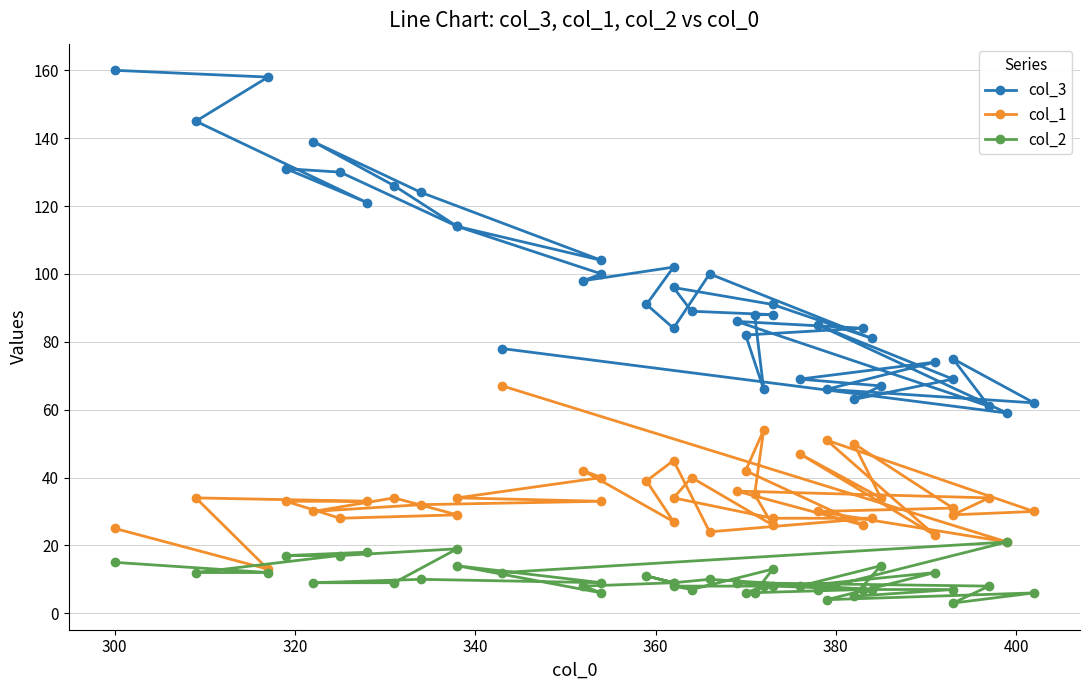

Which series has the largest total across all categories?

col_3